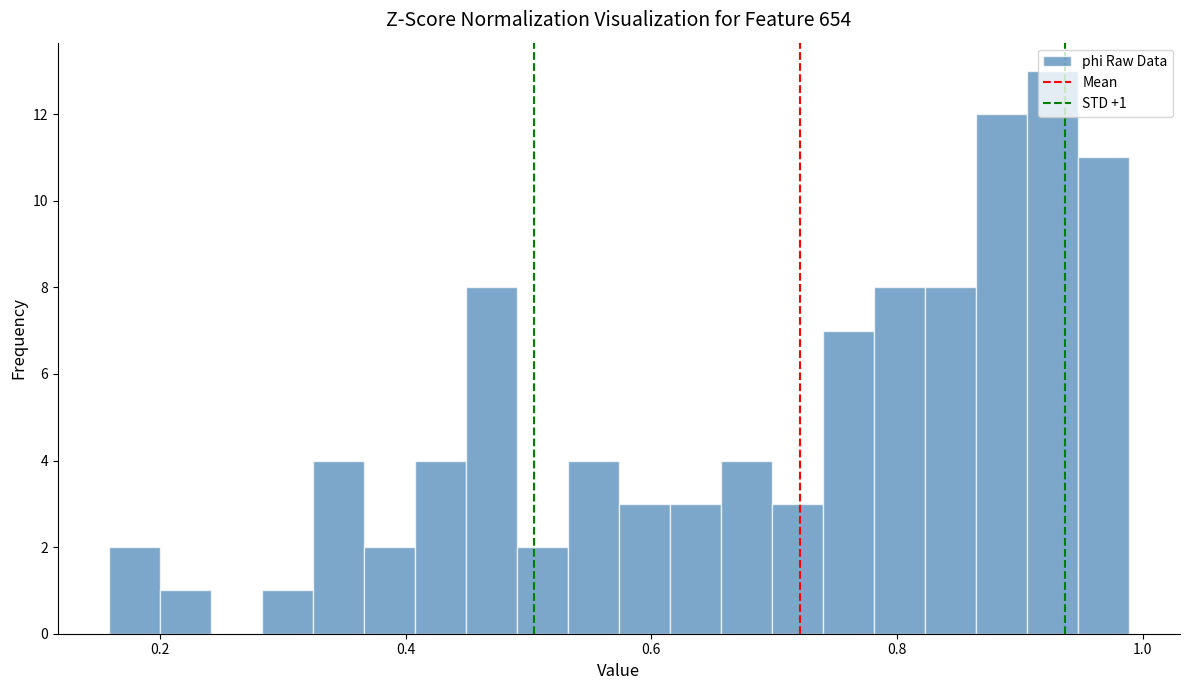

Read against the x-axis, roughly where is the centre of the tallest bar?

0.92